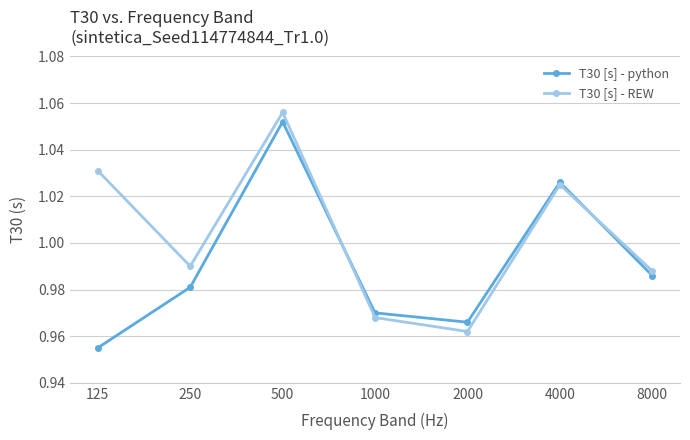

How many data points does each series have?

7